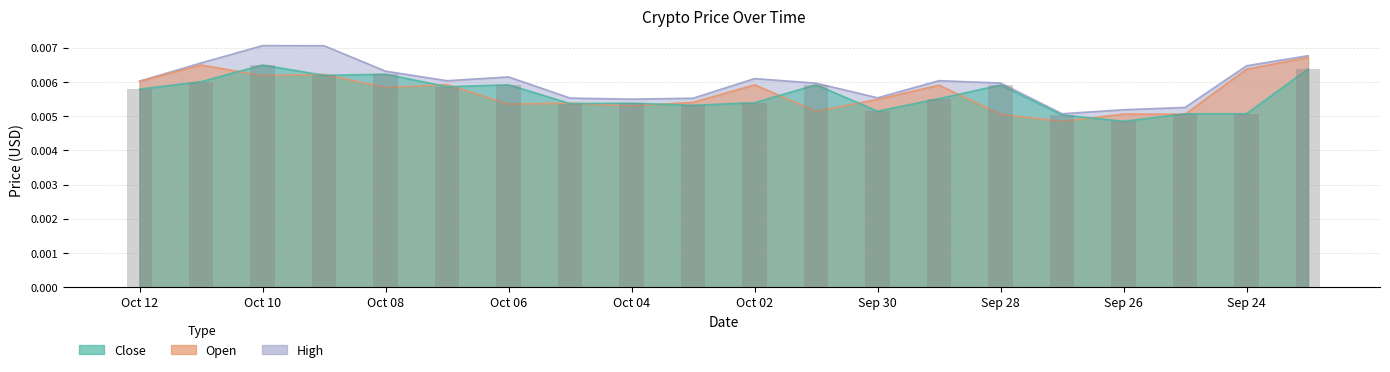

How many close values are between 0 and 1?

20